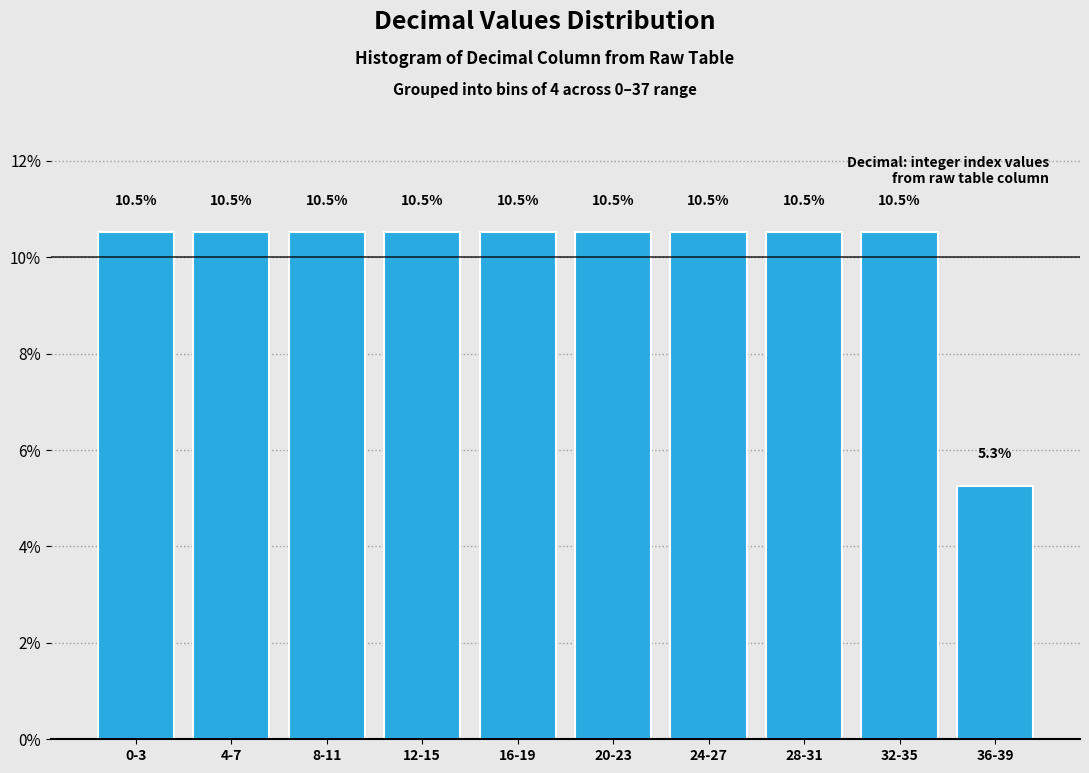

Reading right to left, transcribe all the data shown in this chart.

5.3	10.5	10.5	10.5	10.5	10.5	10.5	10.5	10.5	10.5